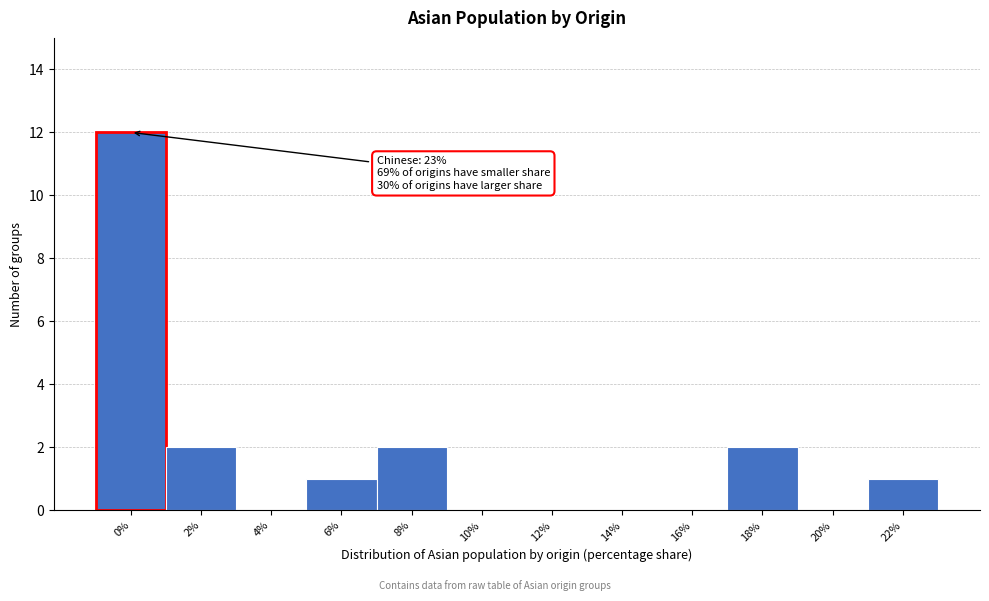

Reading left to right, transcribe all the data shown in this chart.

0%=12	2%=2	4%=0	6%=1	8%=2	10%=0	12%=0	14%=0	16%=0	18%=2	20%=0	22%=1